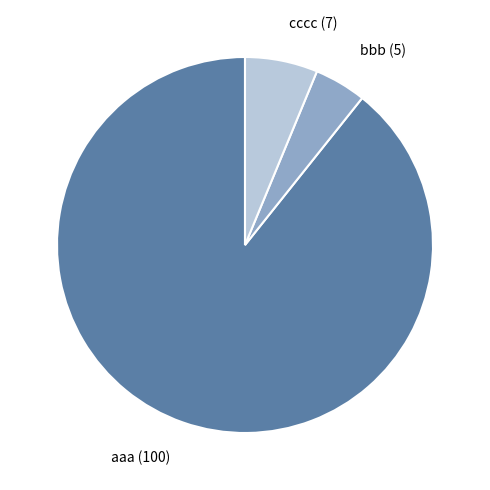

Rank the categories by value from highest to lowest.

aaa, cccc, bbb